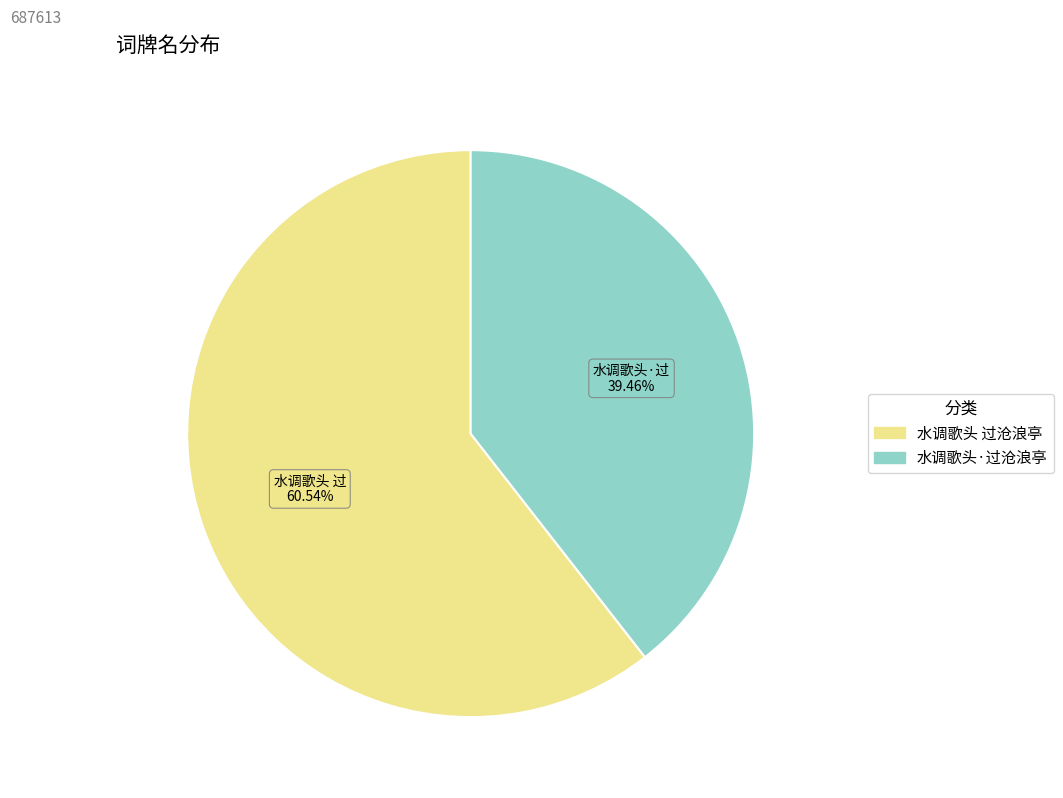

To the nearest percent, what is the combined percentage of 水调歌头 过沧浪亭 and 水调歌头·过沧浪亭?

100%